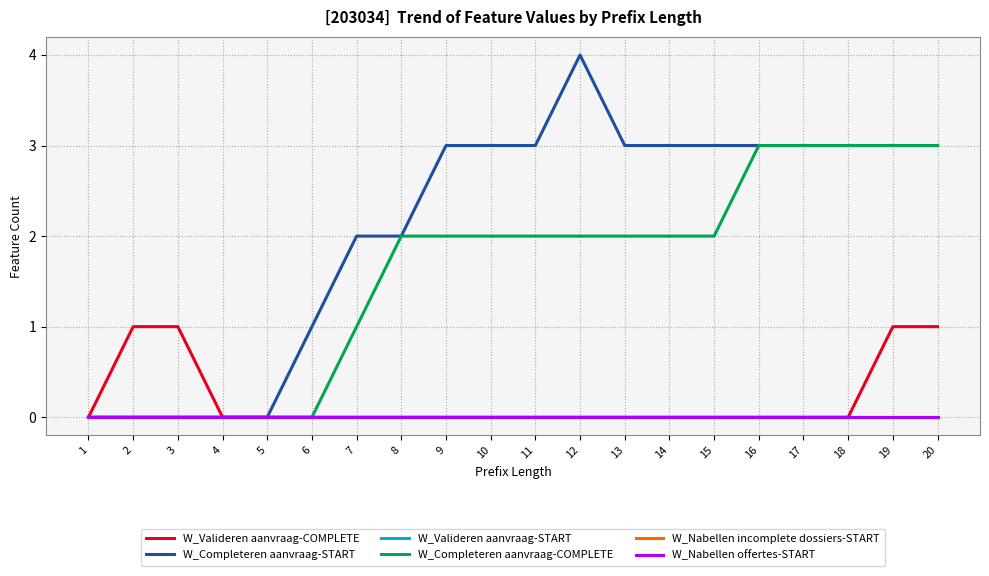

True or false: W_Nabellen incomplete dossiers-START has more than 2 points higher than both neighbors.

False